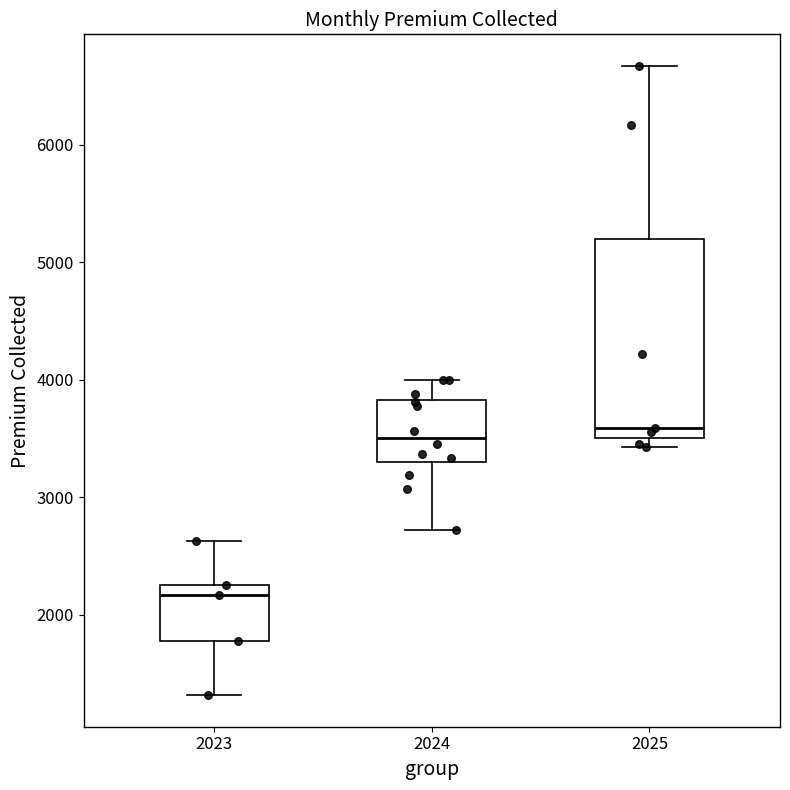

Which box is the tallest, from its lower edge to its upper edge?

2025